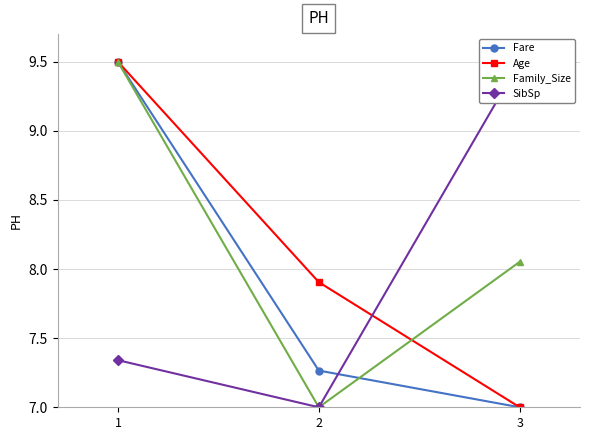

The Fare series shows 7.3 at 2. True or false?

True